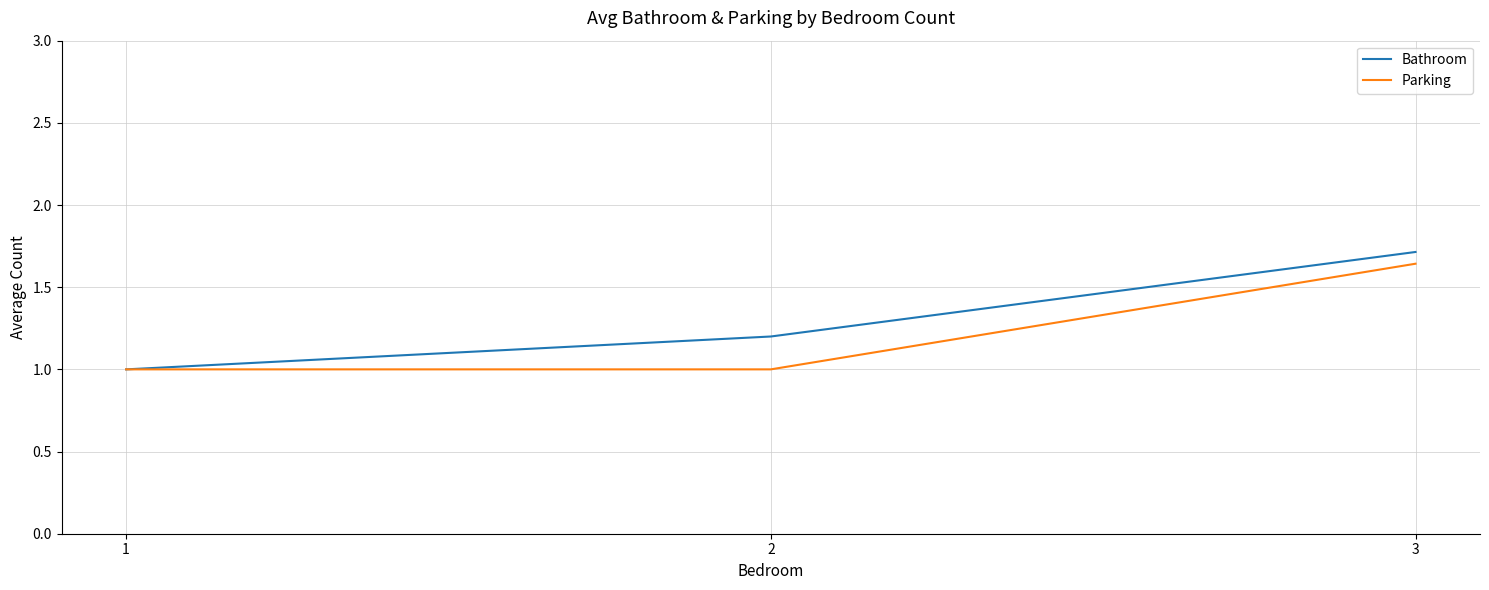

Rank the categories by Bathroom value from lowest to highest.

1, 2, 3